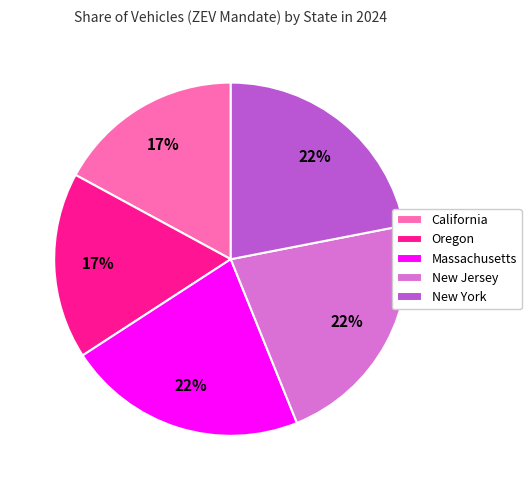

What percentage is the New Jersey slice, to the nearest percent?

22%